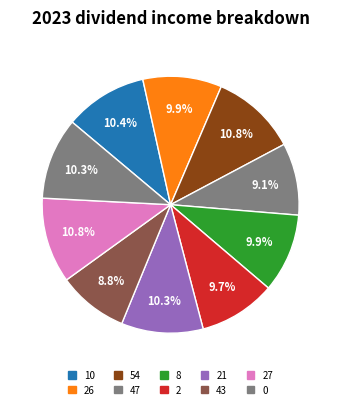

What is the smallest slice in the pie chart?

43